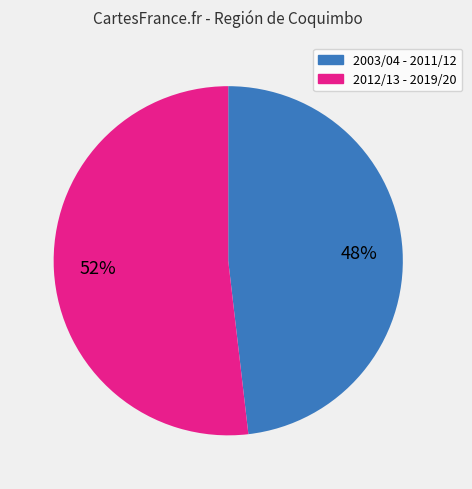

To the nearest percent, what is the difference between the largest and smallest slice percentages?

4%